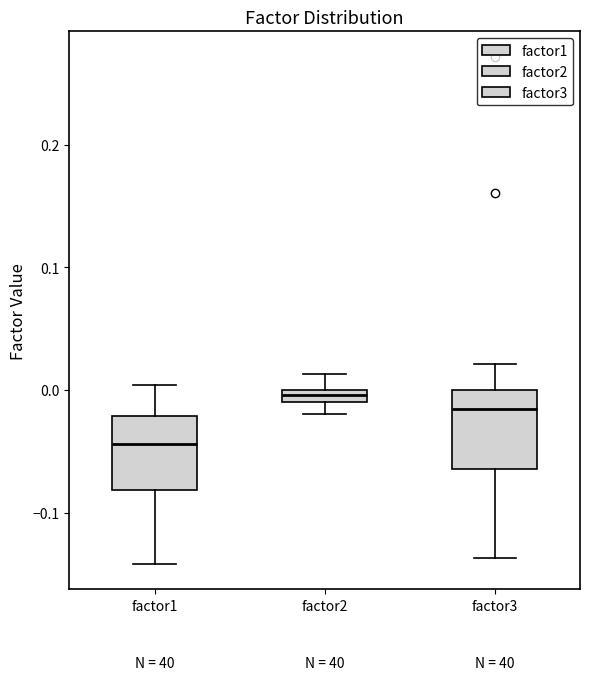

Where does the lower whisker of the box for factor3 end on the y-axis? The values are not printed on the chart, so give them approximately, as read against the axis.

-0.14